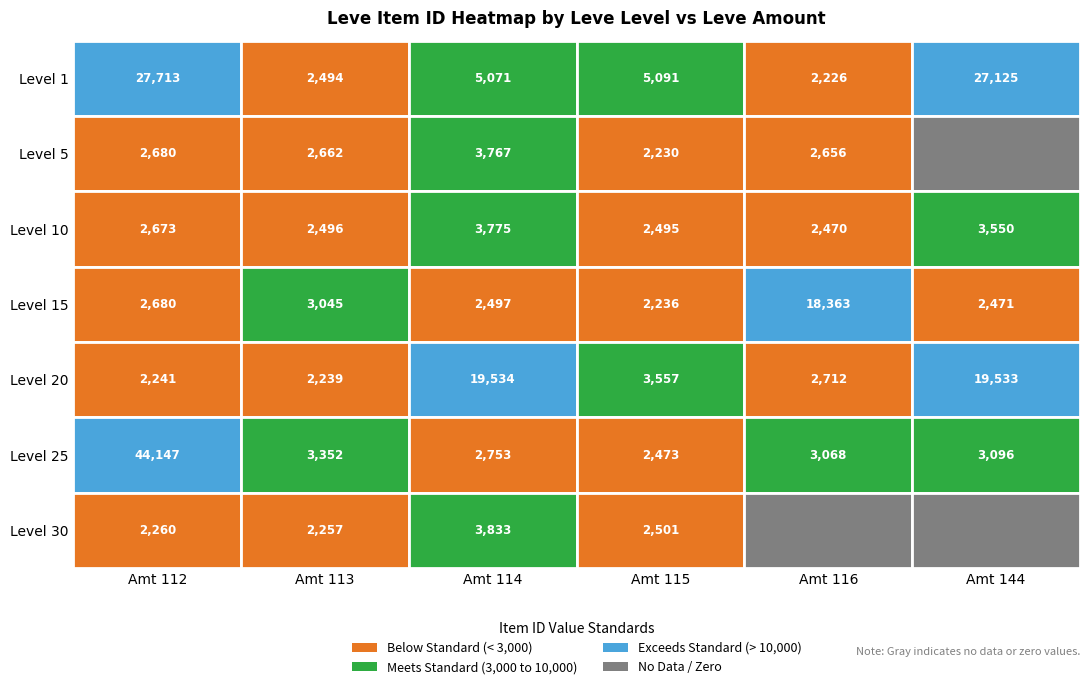

Where does the 30 series first go above 2260?

2